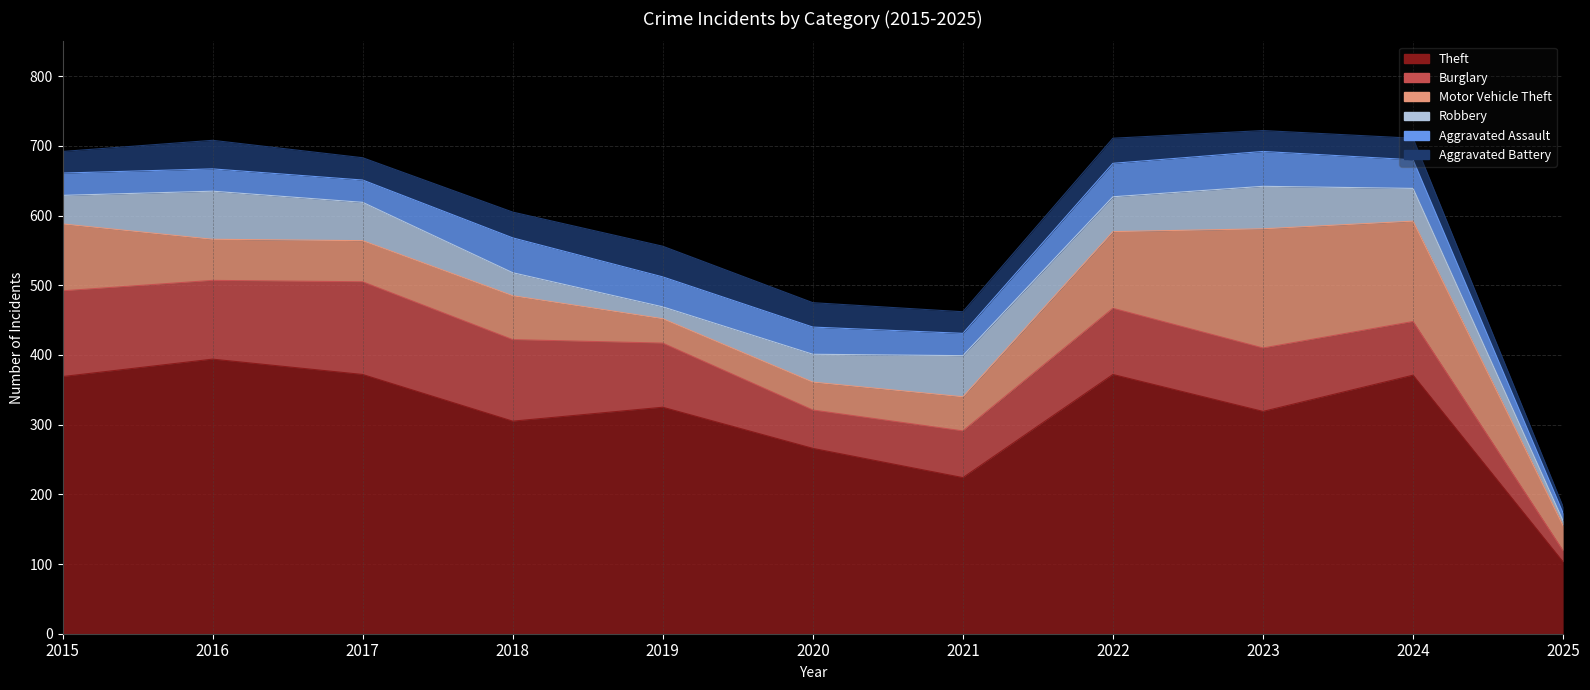

What are all the series names shown in the legend?

Theft, Burglary, Motor Vehicle Theft, Robbery, Aggravated Assault, Aggravated Battery